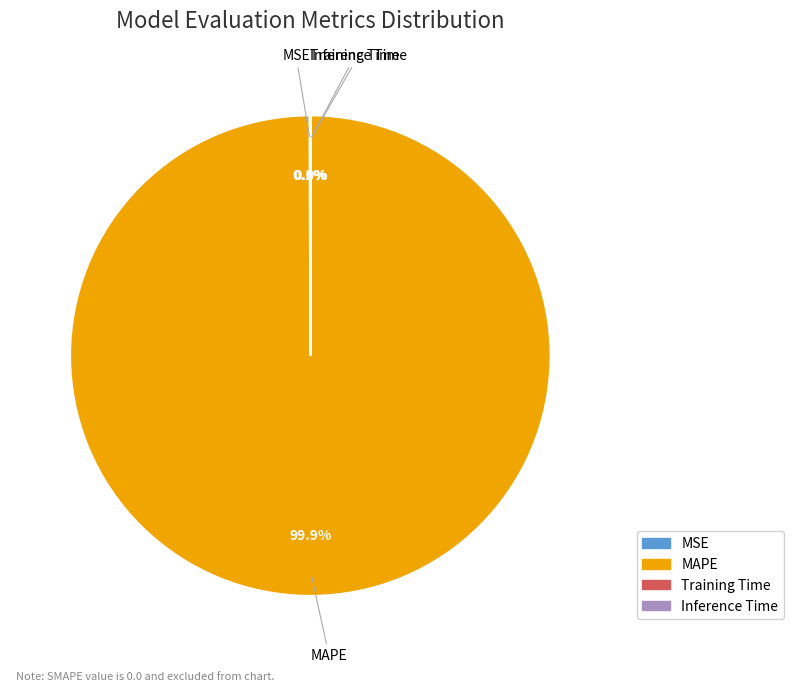

Is there any slice that represents more than half of the pie?

Yes